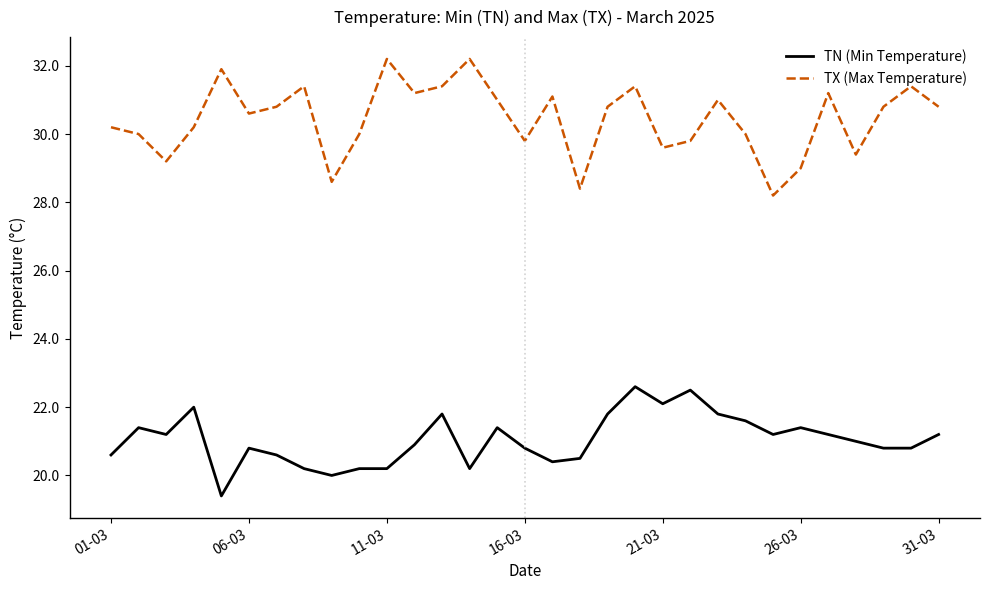

True or false: TN (Min Temperature) and TX (Max Temperature) cross at least once.

False